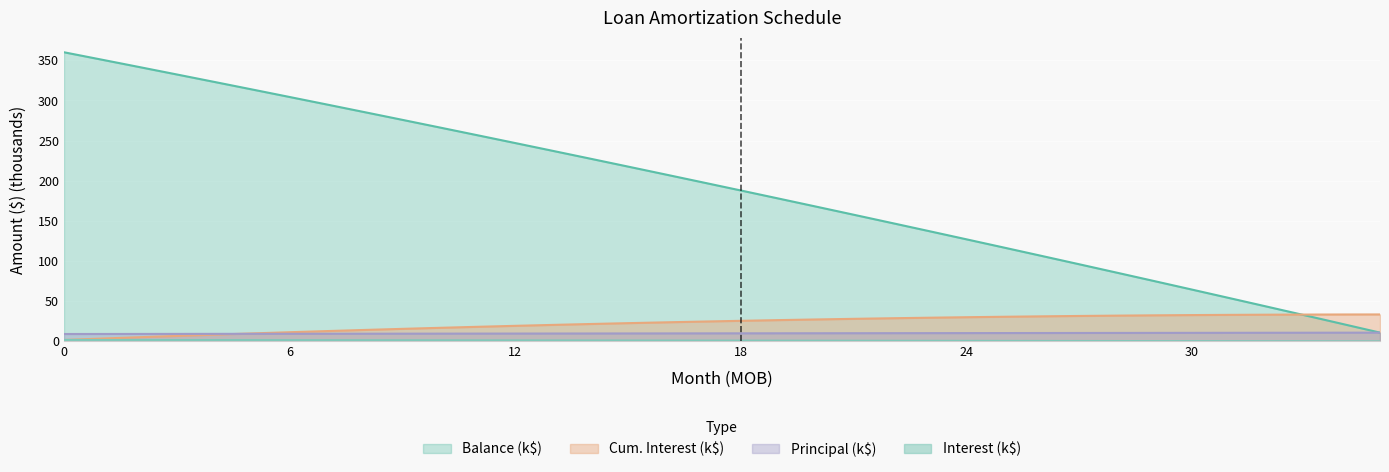

True or false: Balance has a value of 69.2 at 6.

False